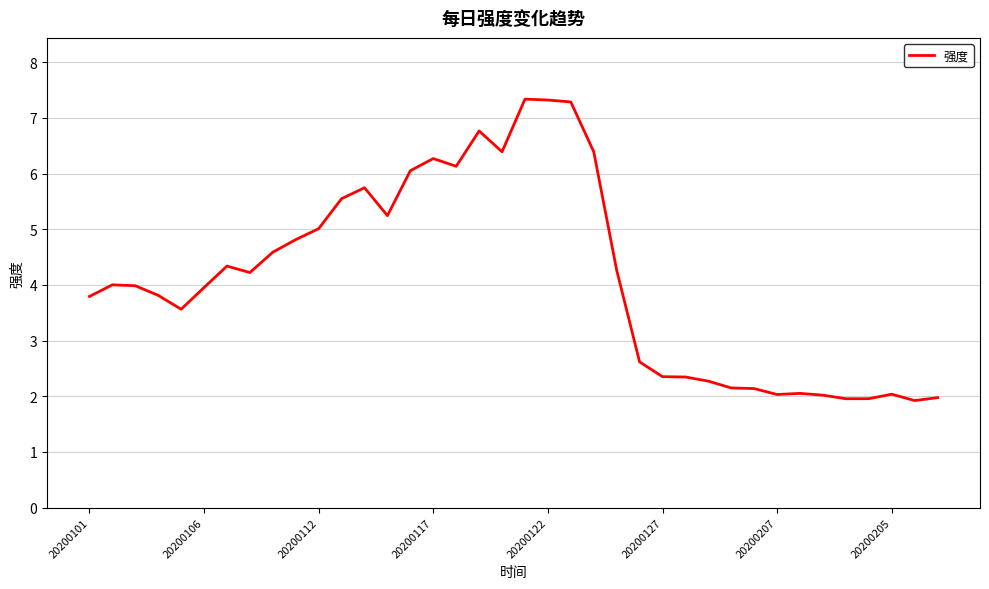

What is the smallest value displayed?

1.9